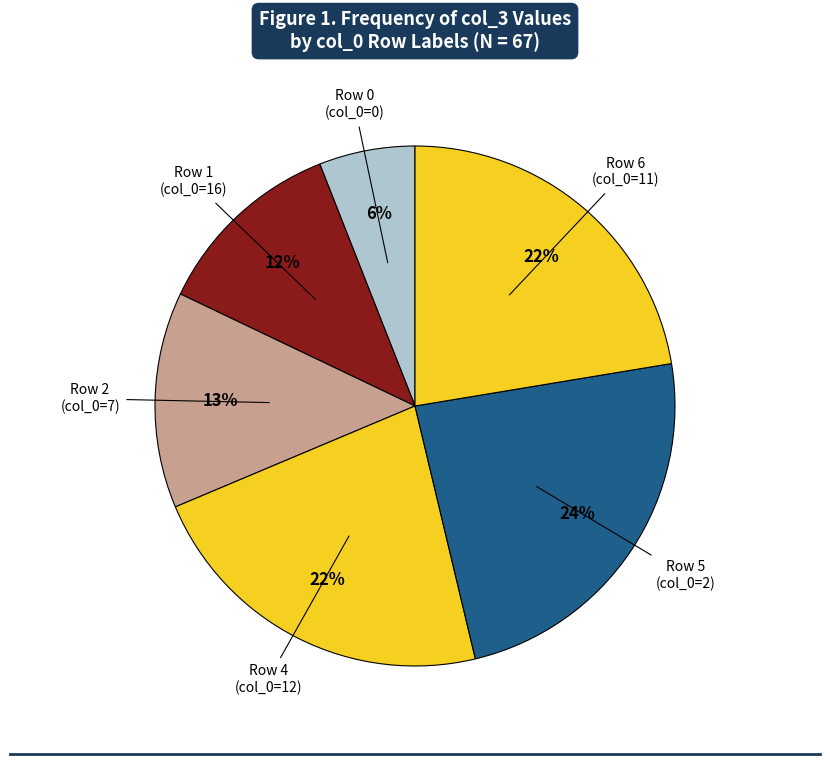

How many segments does this pie chart have?

6